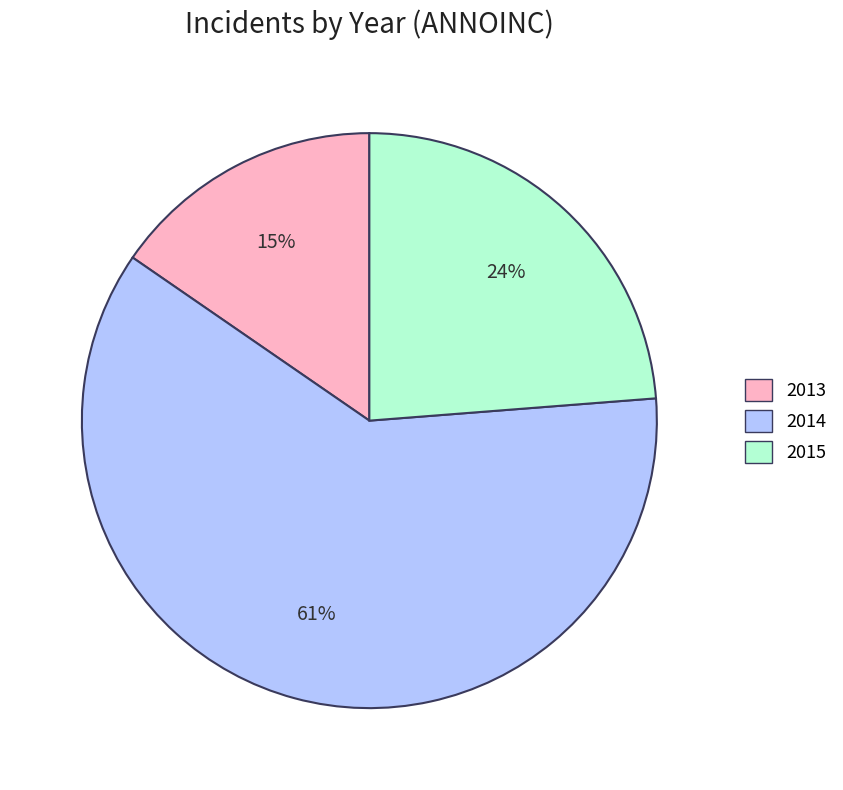

Do 2013 and 2015 together represent more than half of the pie?

No